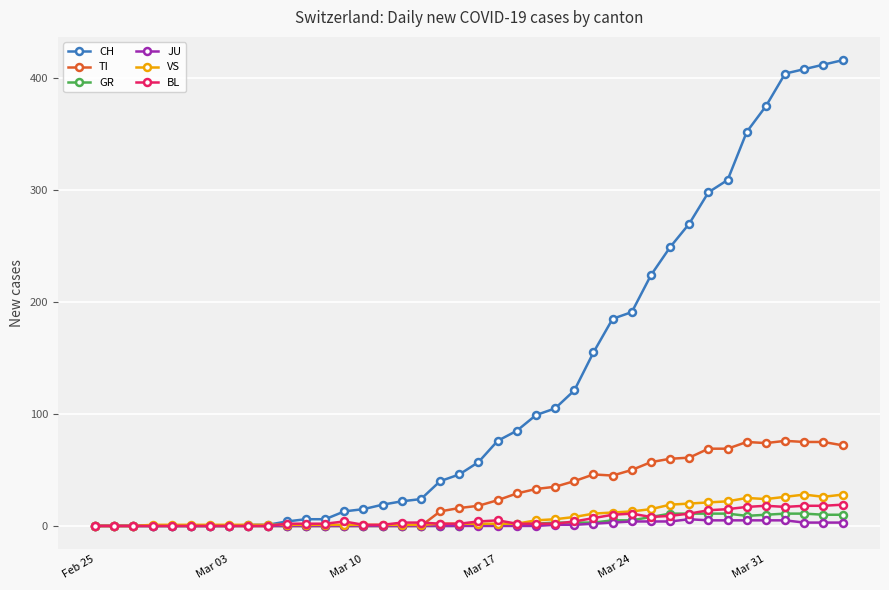

Which series has the largest range (max minus min)?

CH